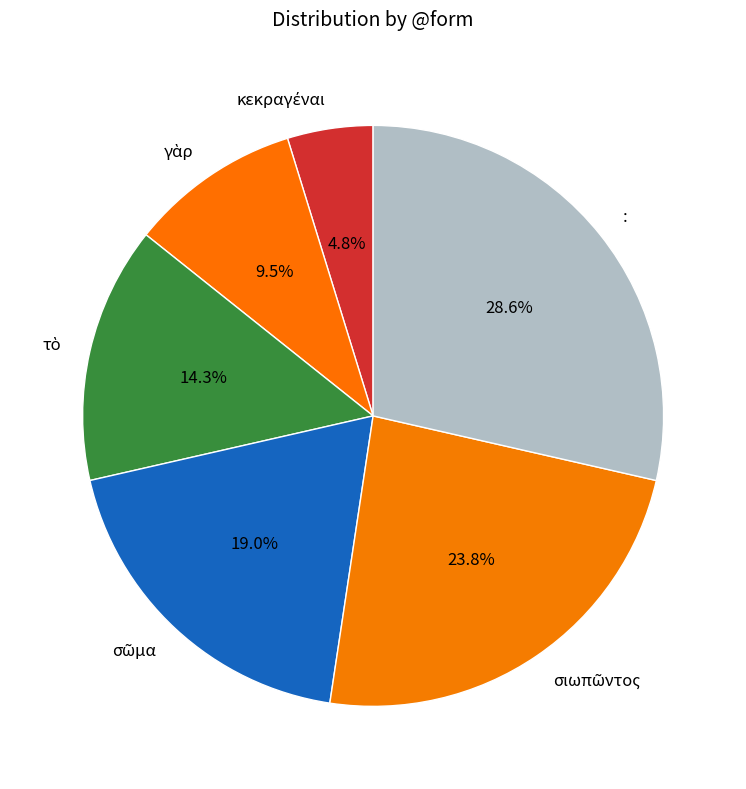

What is the largest slice in the pie chart?

: